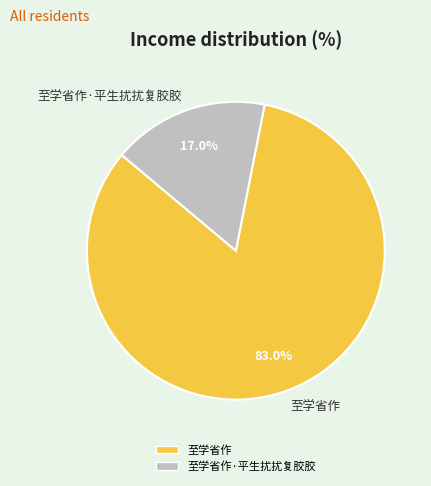

How many slices are in this pie chart?

2